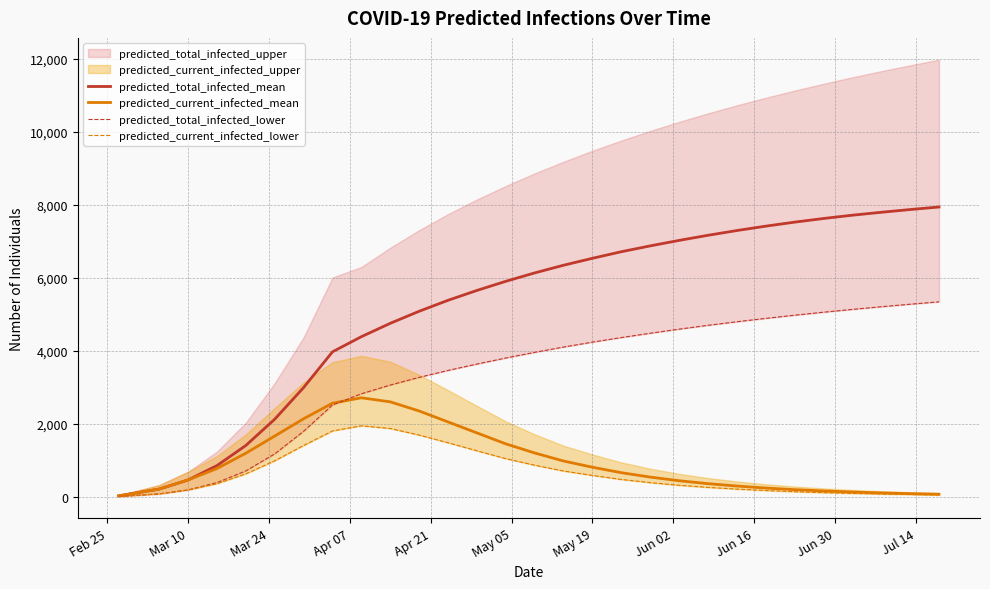

What is the highest value of the predicted_total_infected_mean series?

7935